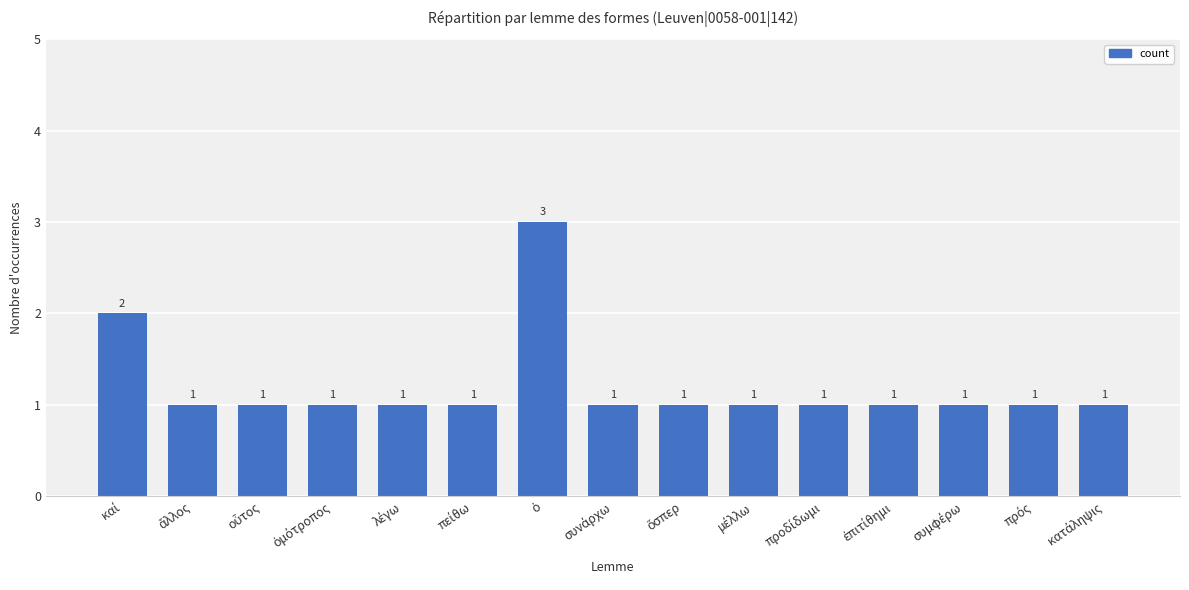

Reading left to right, transcribe all the data shown in this chart.

2	1	1	1	1	1	3	1	1	1	1	1	1	1	1